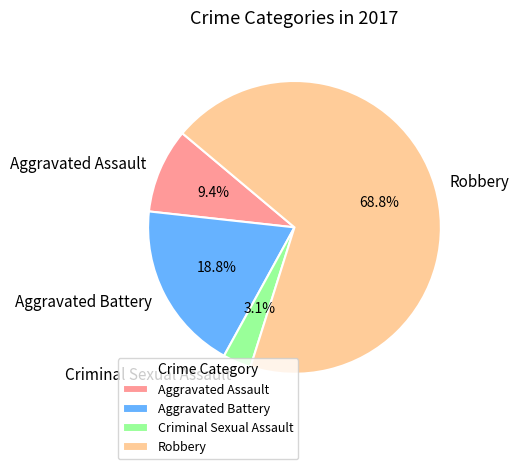

To the nearest percent, what is the difference between the largest and smallest slice percentages?

66%